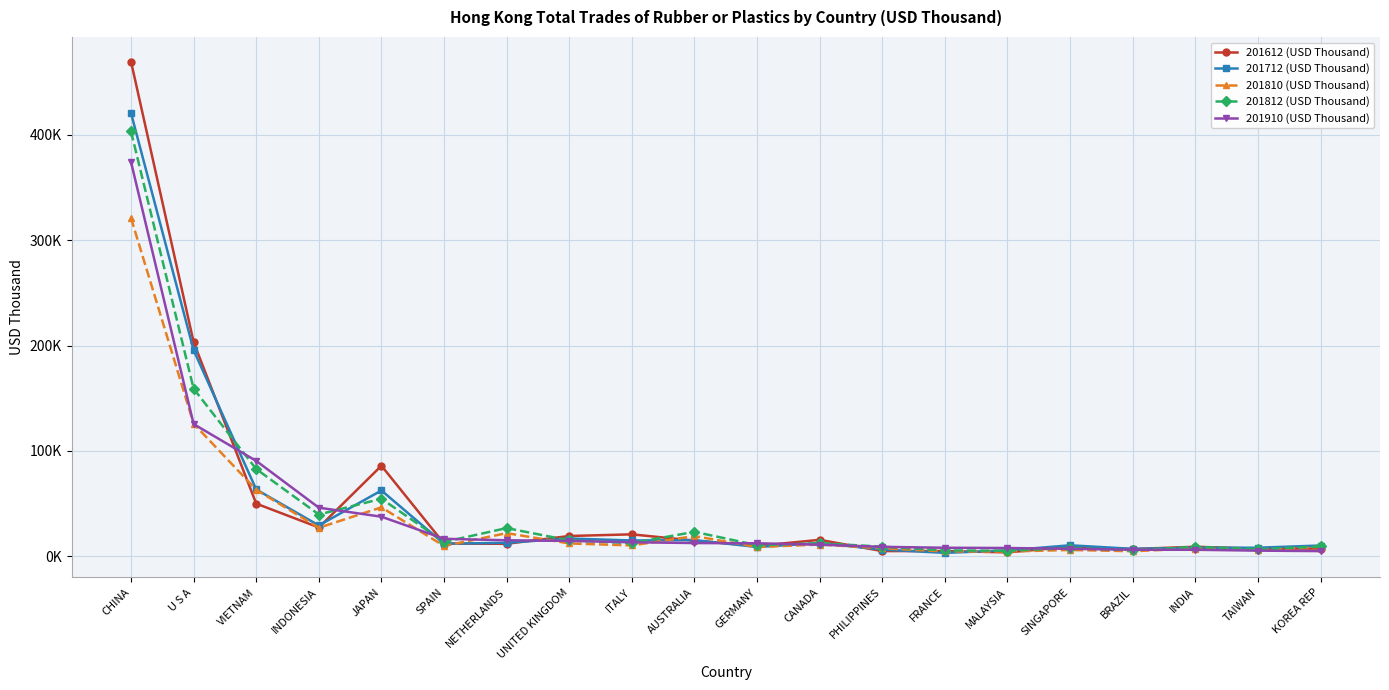

Reading right to left, list all the values displayed in this chart.

201612 (USD Thousand): 7316.3	7206.2	9014.0	6851.0	9057.2	3649.0	4974.0	4890.8	15574.5	9797.0	14815.4	20797.8	19229.8	11818.8	12043.0	85947.1	27310.0	49978.2	203335.5	469770.5
201712 (USD Thousand): 10198.7	8109.9	7963.5	7032.0	10394.7	5562.8	3196.8	6355.2	12473.1	8769.9	15325.8	14972.6	16845.1	12808.6	11845.7	62448.5	29242.2	63434.8	195756.9	420822.5
201810 (USD Thousand): 8998.2	5773.7	7292.0	4800.4	5961.0	4473.8	4588.3	7560.7	11146.7	8754.0	19146.2	10284.2	12162.9	21944.5	9740.0	46449.5	27031.8	63132.3	125864.4	321153.3
201812 (USD Thousand): 9312.1	6657.0	8889.8	5767.9	7738.0	5201.3	5560.6	9085.3	12380.1	10498.5	23186.9	12478.3	15050.6	26742.7	13561.0	54621.9	39625.7	82818.4	159062.7	403411.8
201910 (USD Thousand): 4877.3	5337.6	6127.9	6187.7	7043.0	7828.6	8056.8	8936.5	10968.2	12319.0	12539.1	13291.4	14566.4	15165.4	16578.2	37533.2	46129.7	90546.9	125509.3	374426.7